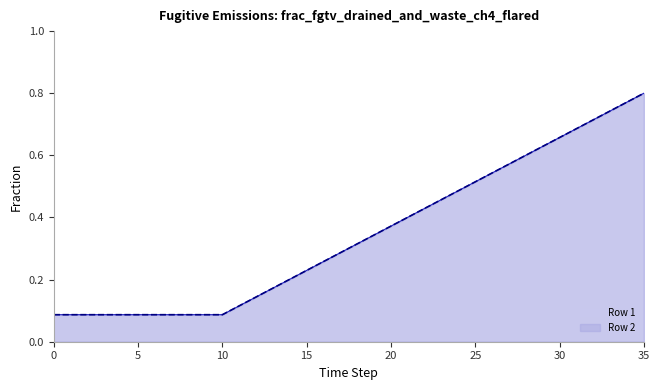

What is the approximate value of Row 1 at 27?

0.6